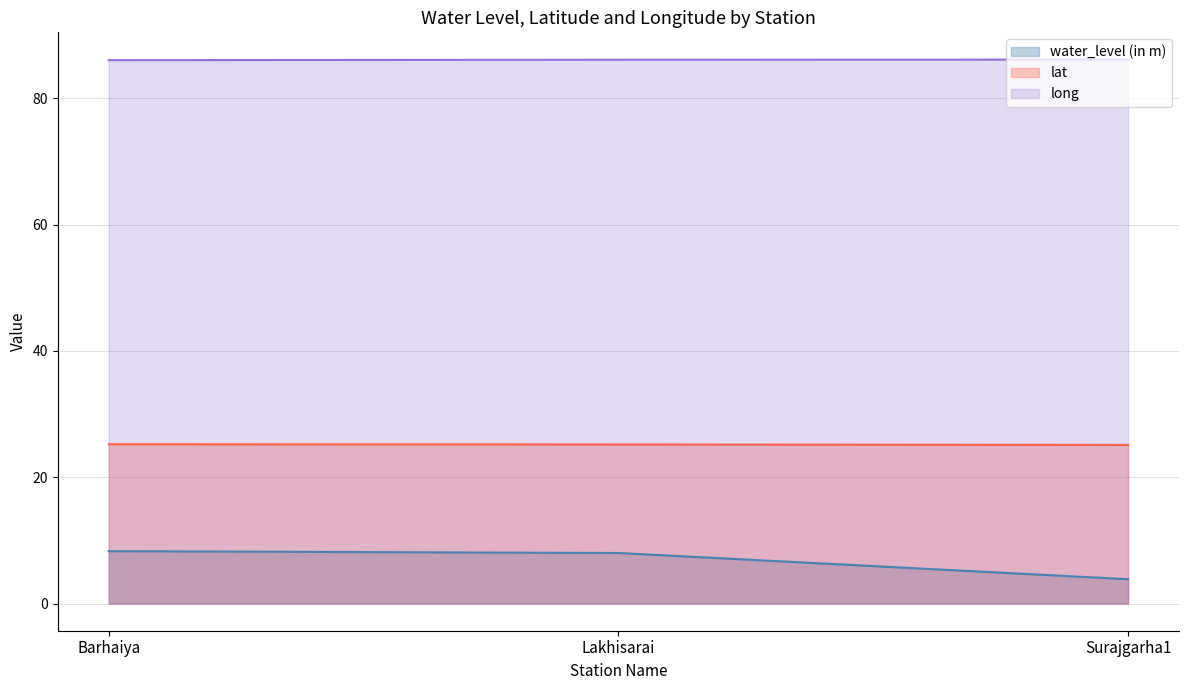

What is the average value of the water_level (in m) series?

6.7